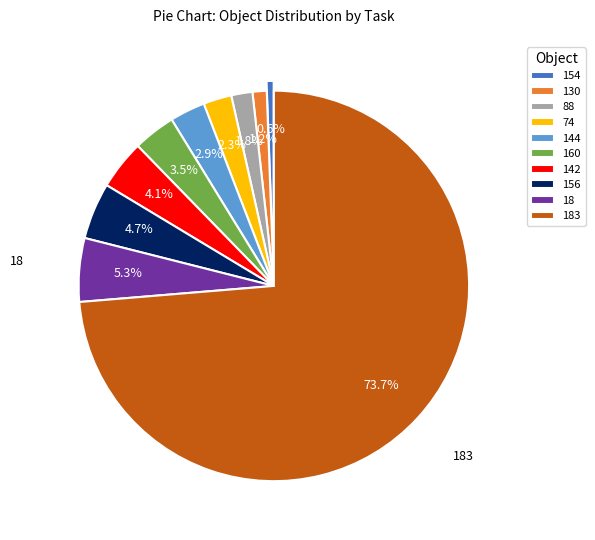

Is there any slice that represents more than half of the pie?

Yes